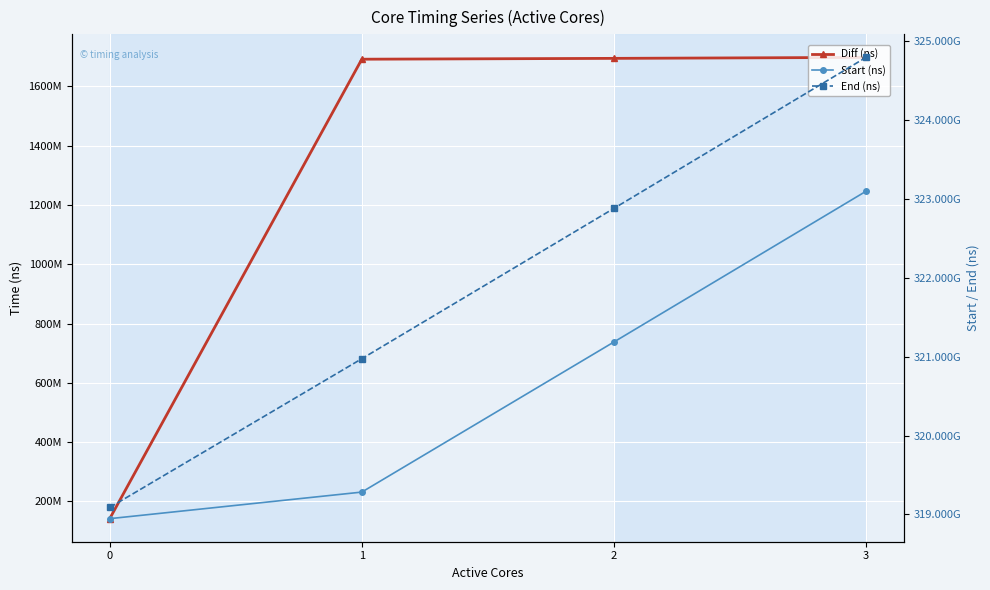

Reading left to right, extract all data points from this chart.

Diff (ns): 141878126	1691976268	1694808171	1698082658
Start (ns): 318945168649	319282259140	321186477424	323098674716
End (ns): 319087046775	320974235408	322881285595	324796757374